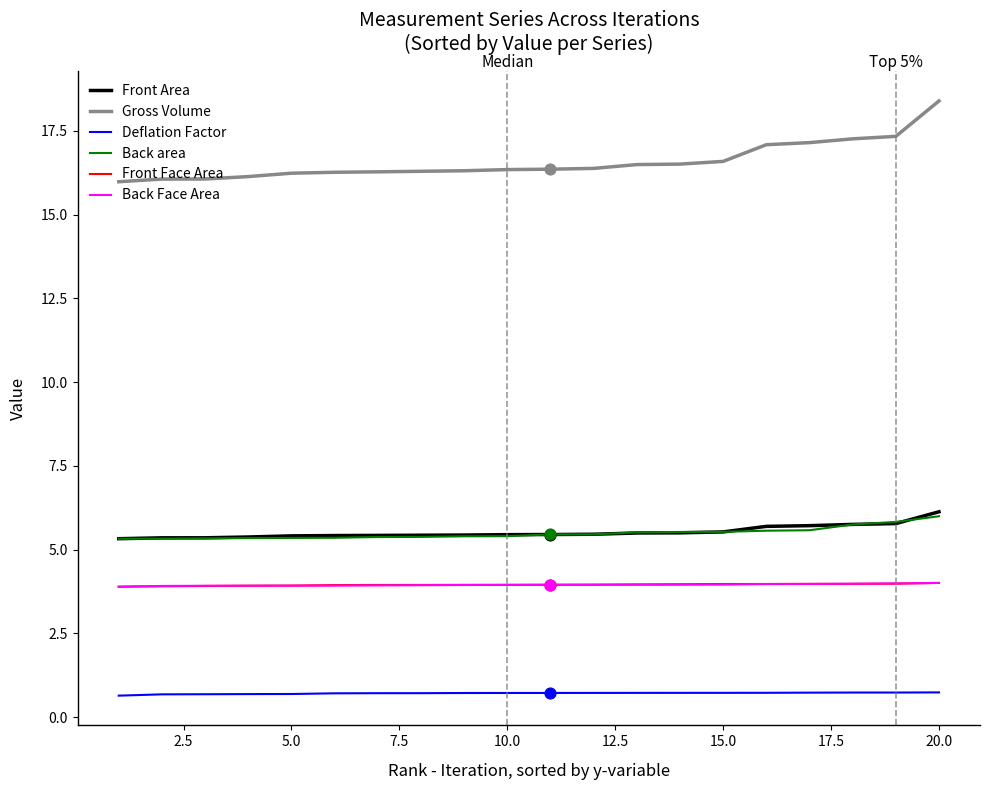

Which series has the largest total across all categories?

Gross Volume